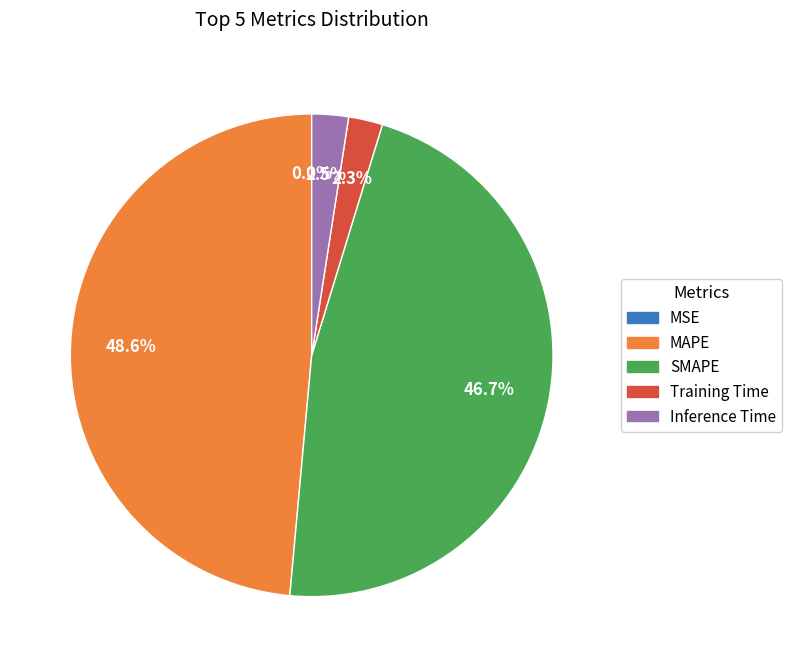

Which category has the biggest portion of the pie?

MAPE